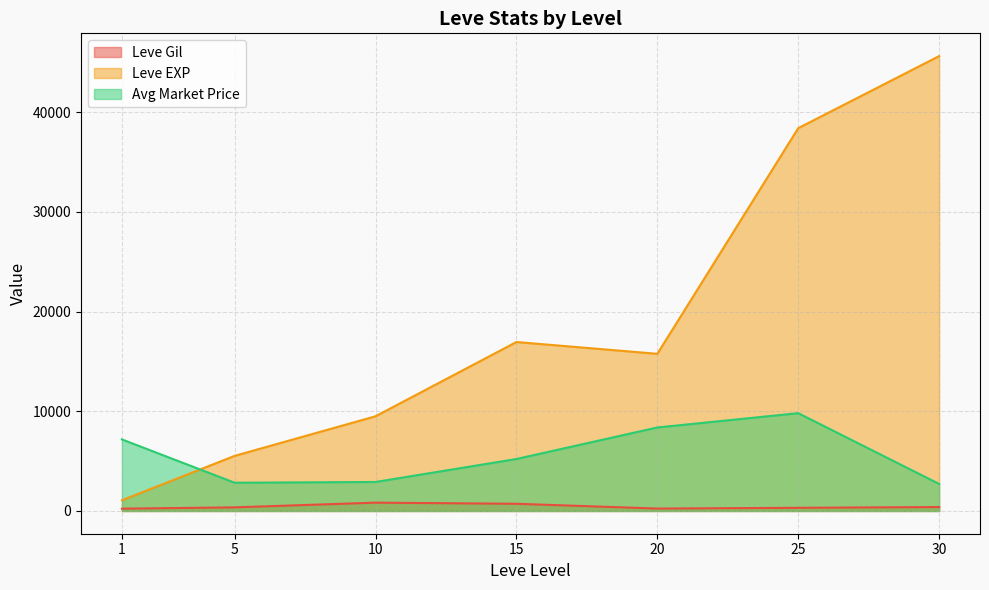

Count the number of categories in the chart.

7